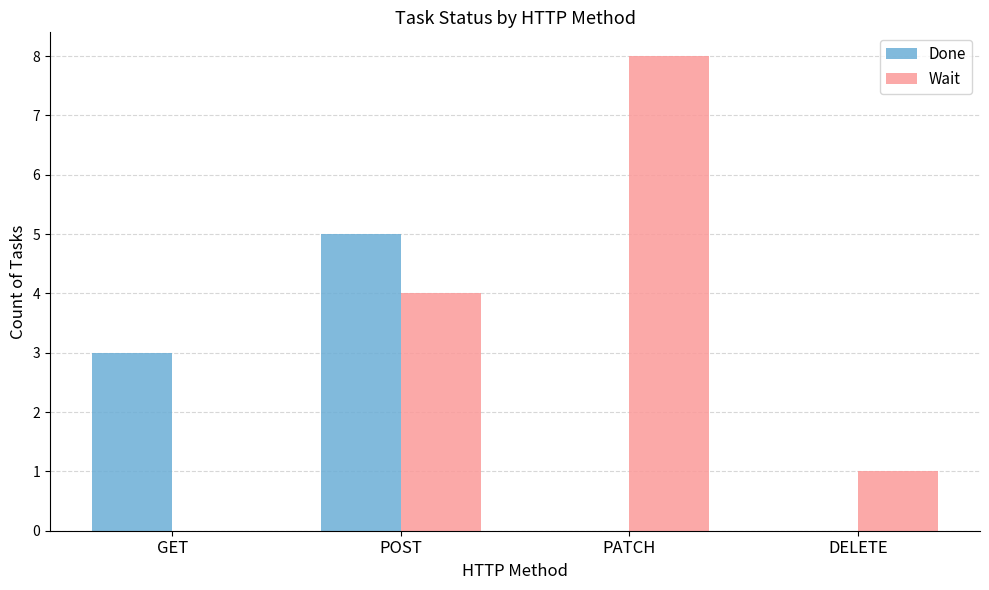

What is the average value of the Wait series?

3